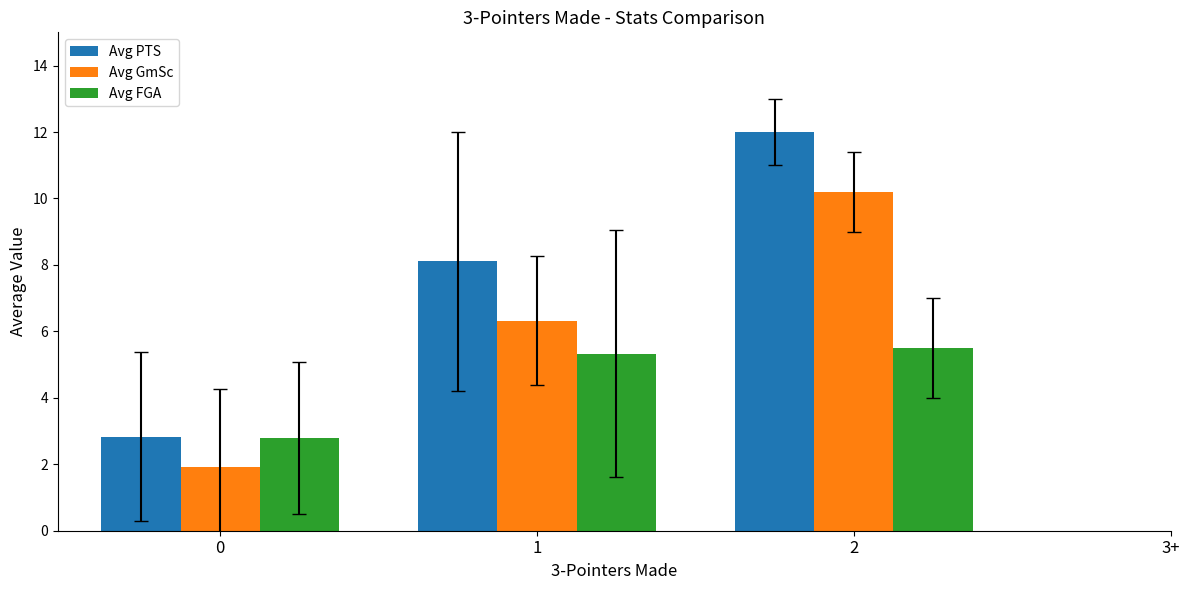

Does the chart contain stacked bars?

No